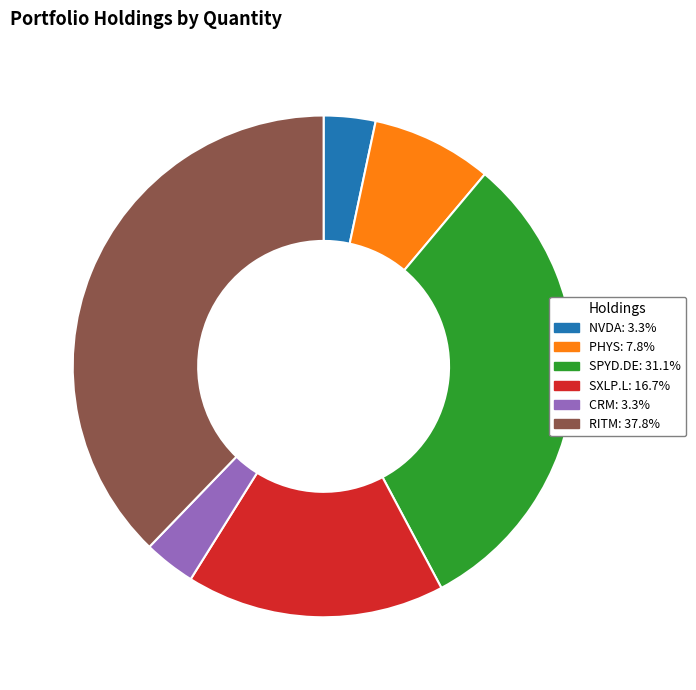

Combined, do RITM and NVDA account for over 50%?

No